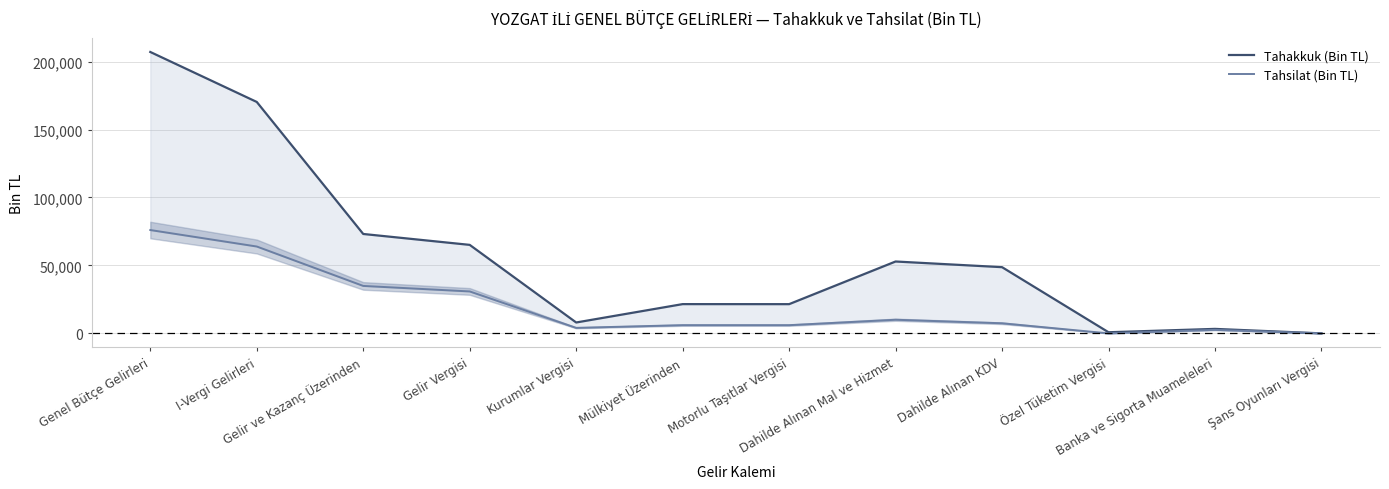

How many data points in Tahakkuk (Bin TL) are above 48723?

5